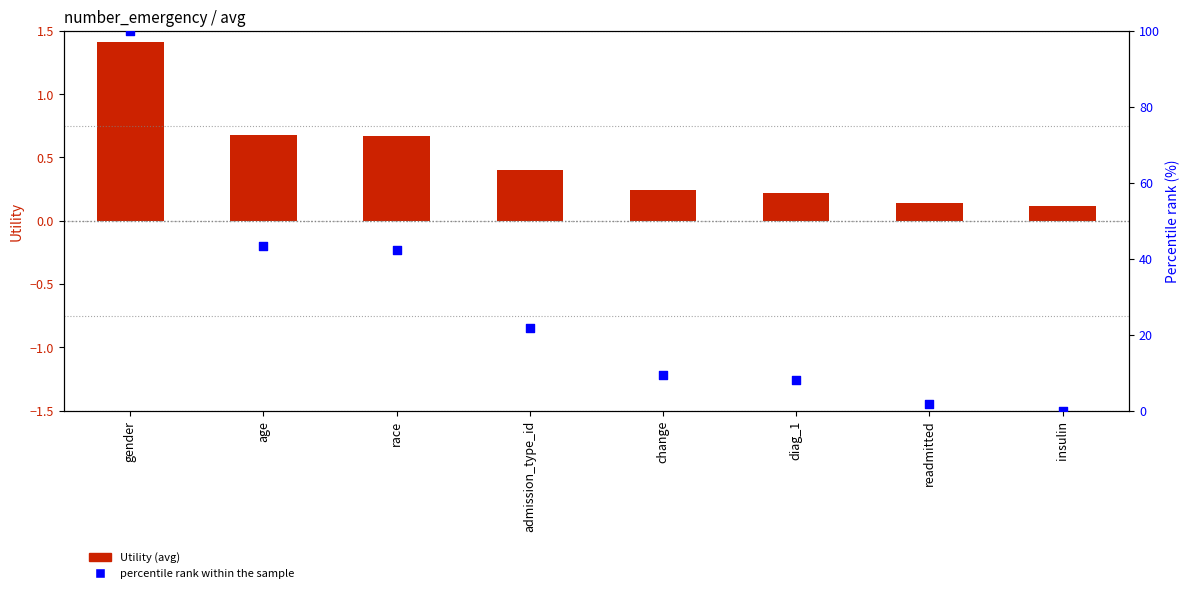

At how many categories does at least one series exceed 6?

6